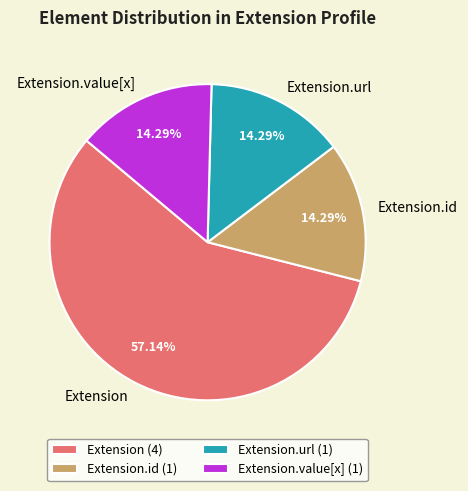

Is it true that Extension.value[x] is 1% of the pie?

False